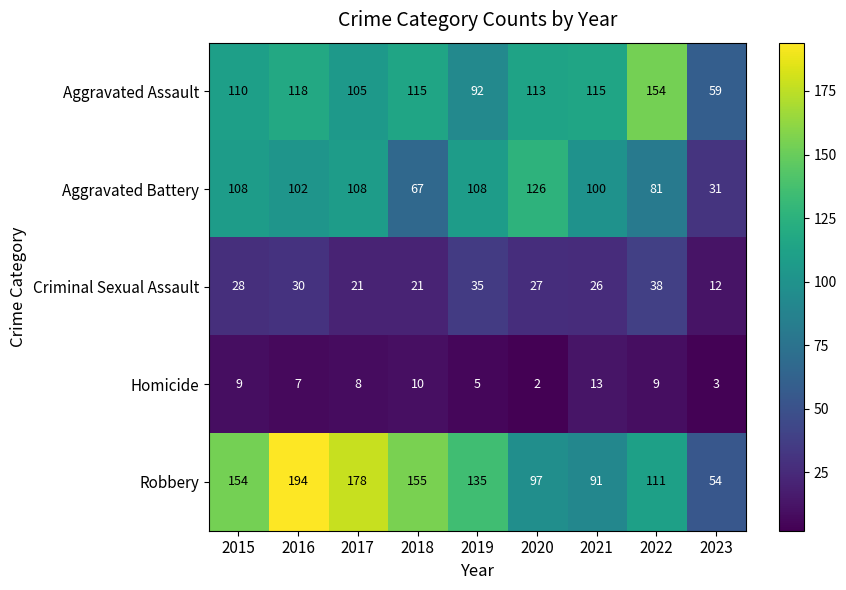

How many data points does each series have?

9